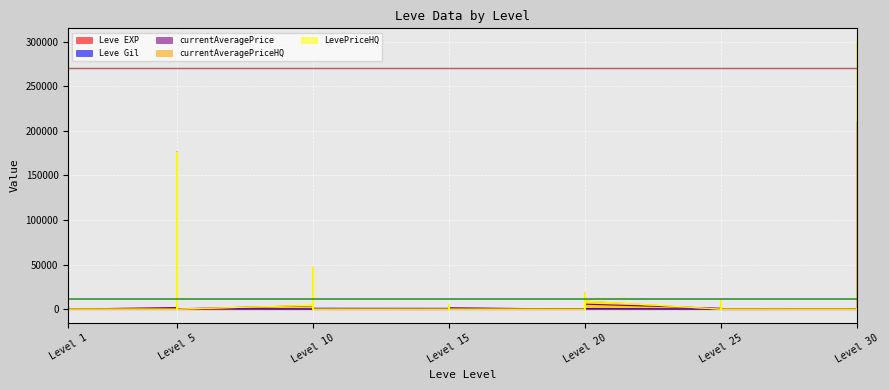

In Leve Gil, how many points are higher than both neighbors (excluding endpoints)?

11